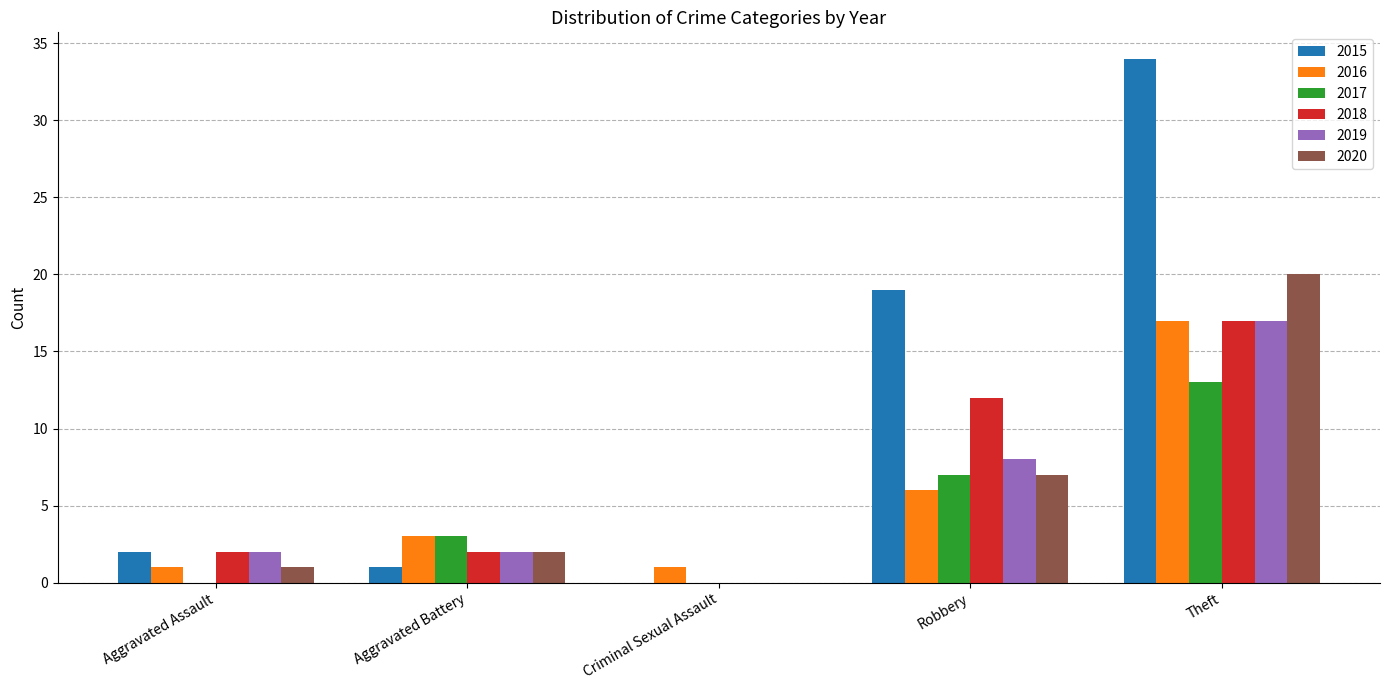

Which series has the widest spread of values?

2015